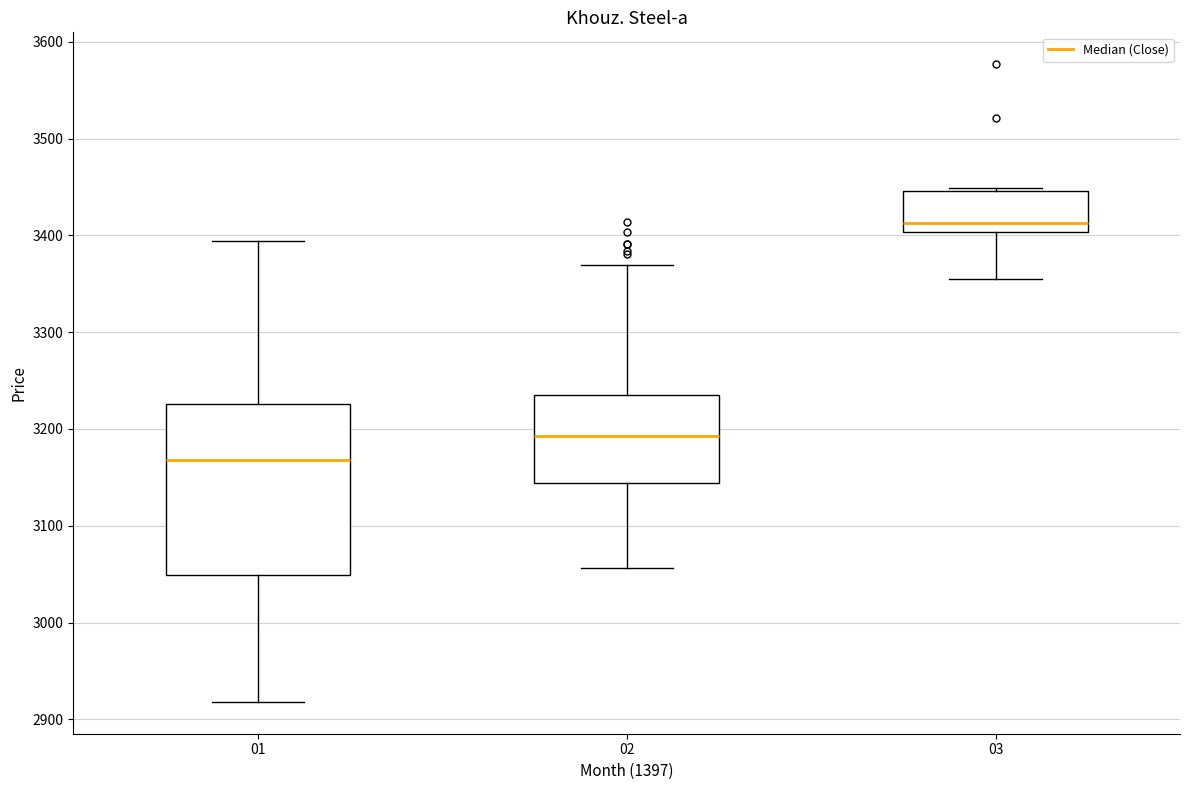

Reading left to right, read every box against the y-axis: the position of its median line, the range the box covers, and the ends of its whiskers. The values are not printed on the chart, so give them approximately, as read against the axis.

01: median 3170, box 3050 to 3230, whiskers 2920 to 3390
02: median 3190, box 3140 to 3240, whiskers 3060 to 3370
03: median 3410, box 3400 to 3450, whiskers 3360 to 3450 (just above the box's upper edge)